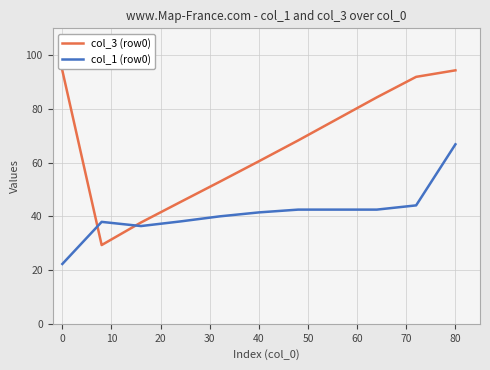

True or false: col_3 (row0) and col_1 (row0) cross at least once.

True